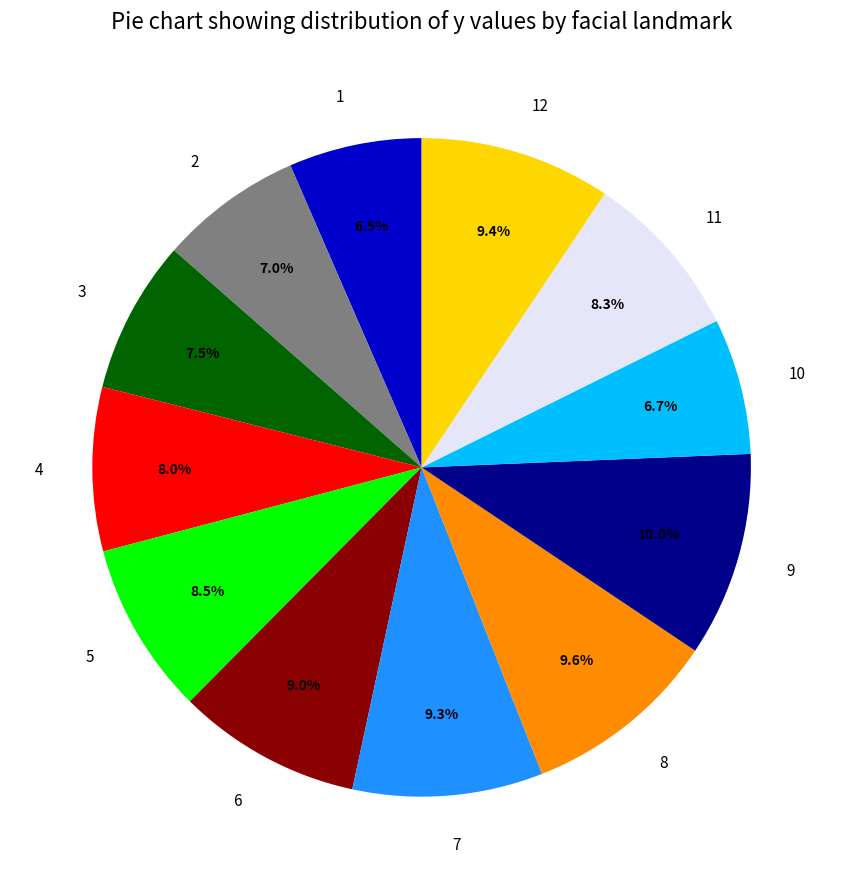

To the nearest percent, what is the difference between the largest and smallest slice percentages?

4%